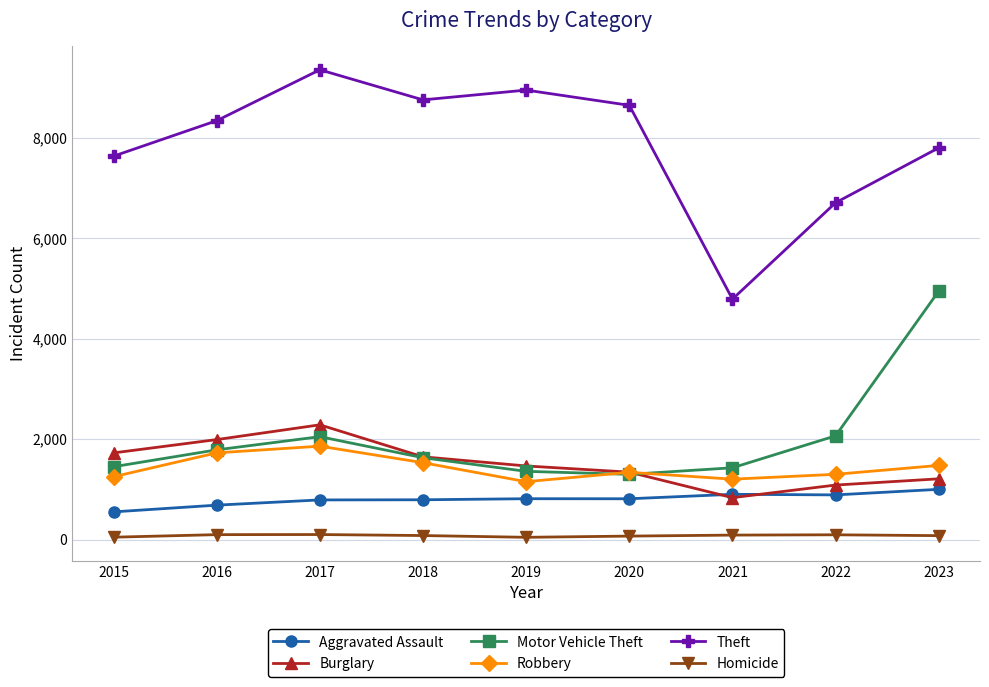

Which series has the widest spread of values?

Theft